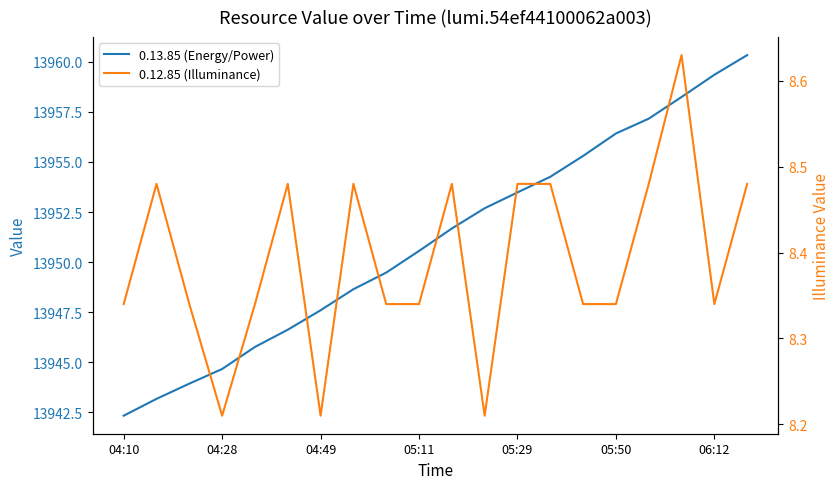

True or false: 0.13.85 (Energy/Power) and 0.12.85 (Illuminance) intersect in this chart.

False